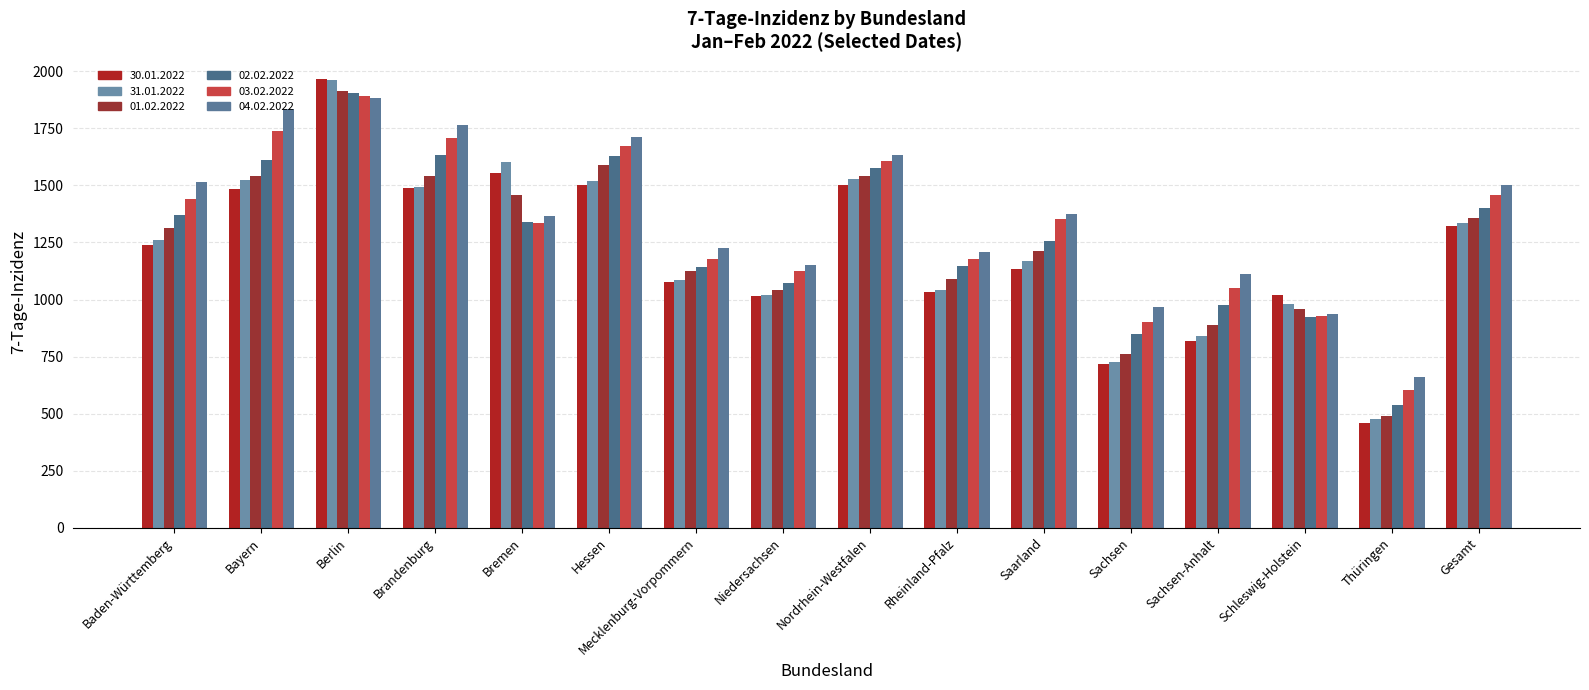

How many groups of bars are there?

16